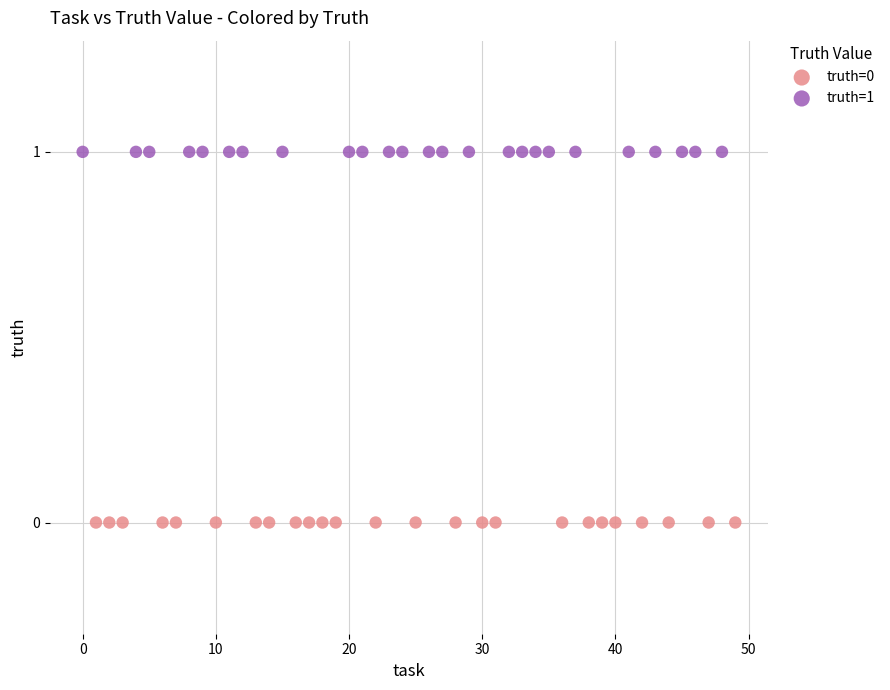

Which series reaches the maximum Y coordinate?

truth=1